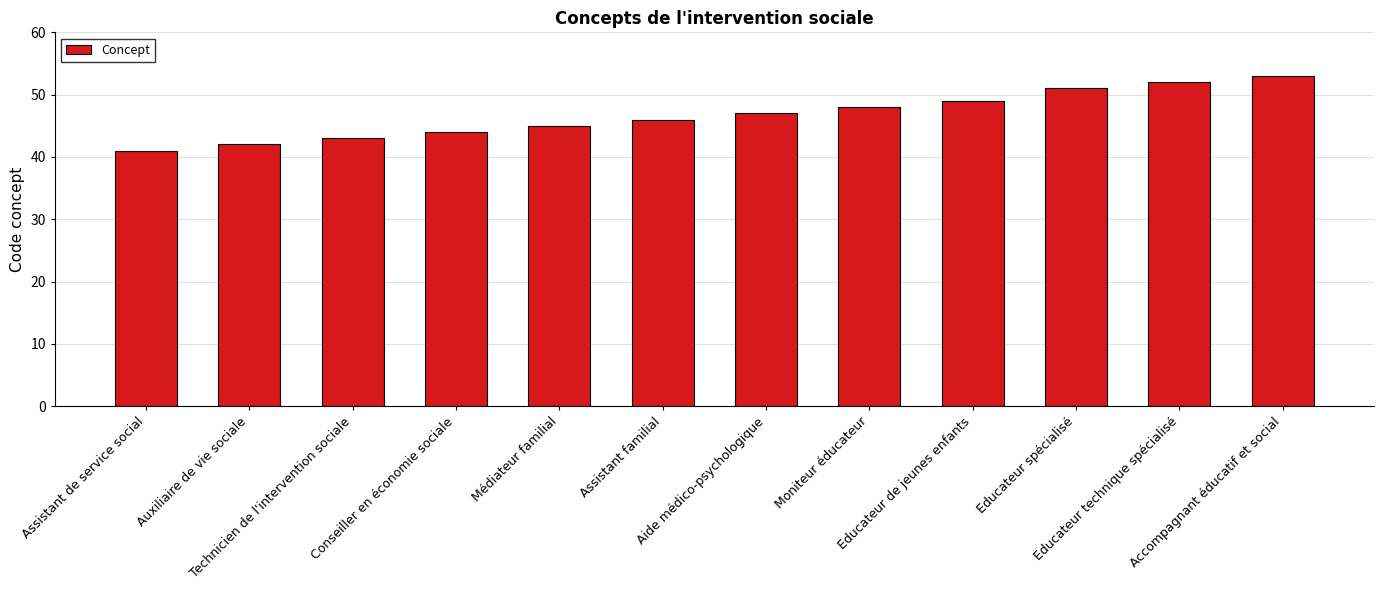

Reading right to left, list all the values displayed in this chart.

53	52	51	49	48	47	46	45	44	43	42	41